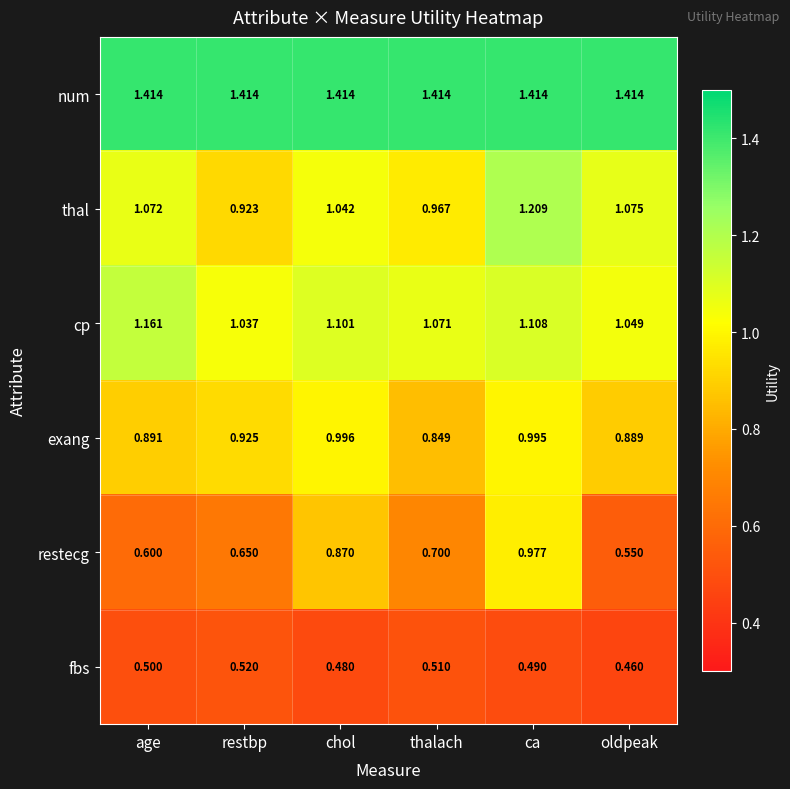

Which category has the highest value in the thal series?

ca